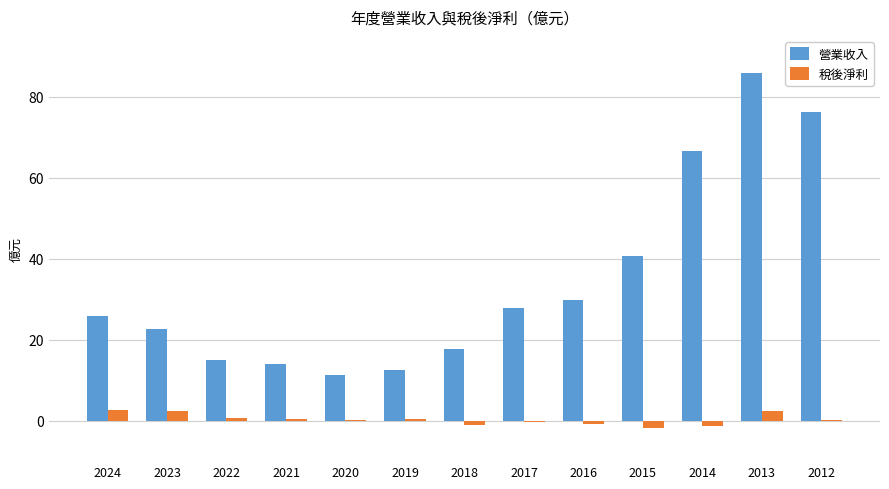

At which label is 營業收入 closest to 48?

2015